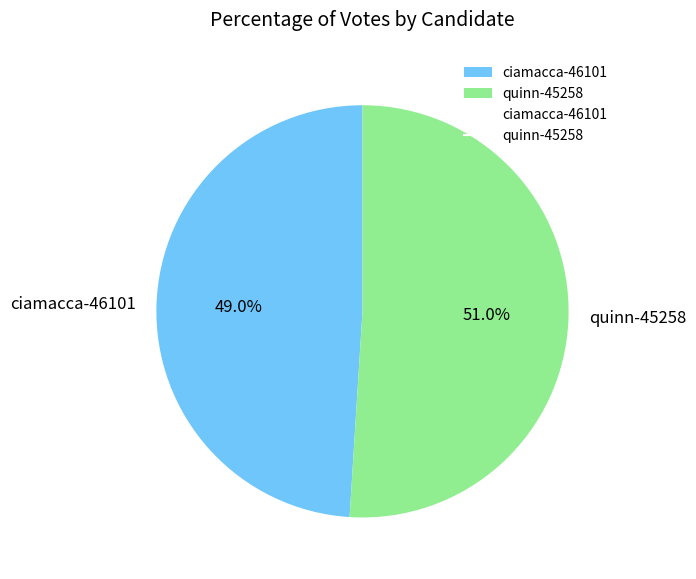

To the nearest percent, what is the combined percentage of quinn-45258 and ciamacca-46101?

100%